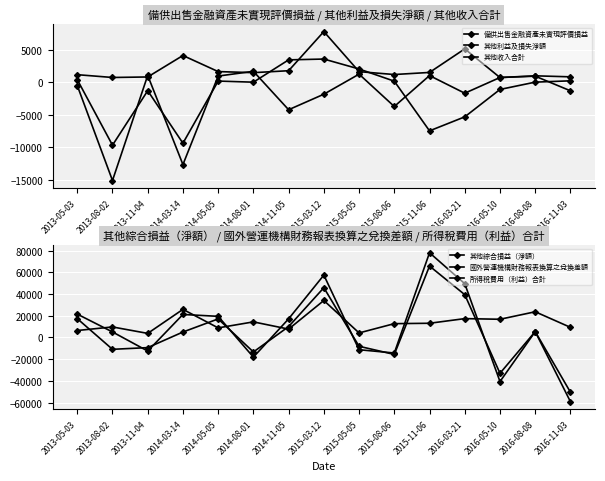

What is the value of the 所得稅費用（利益）合計 point at the 7th from the left?

7691